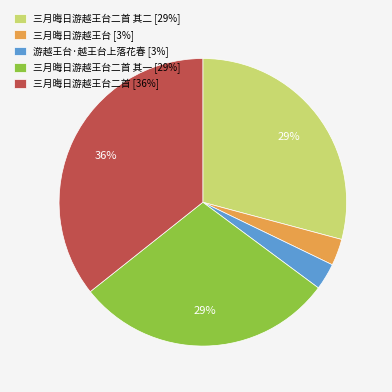

Count the number of slices in the pie.

5